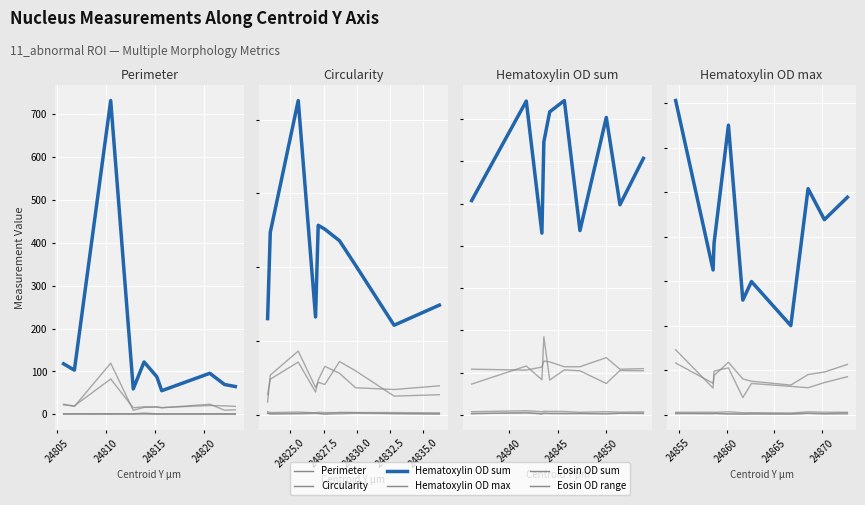

The value of Nucleus: Eosin OD range at 24800 is 1.5. True or false?

False